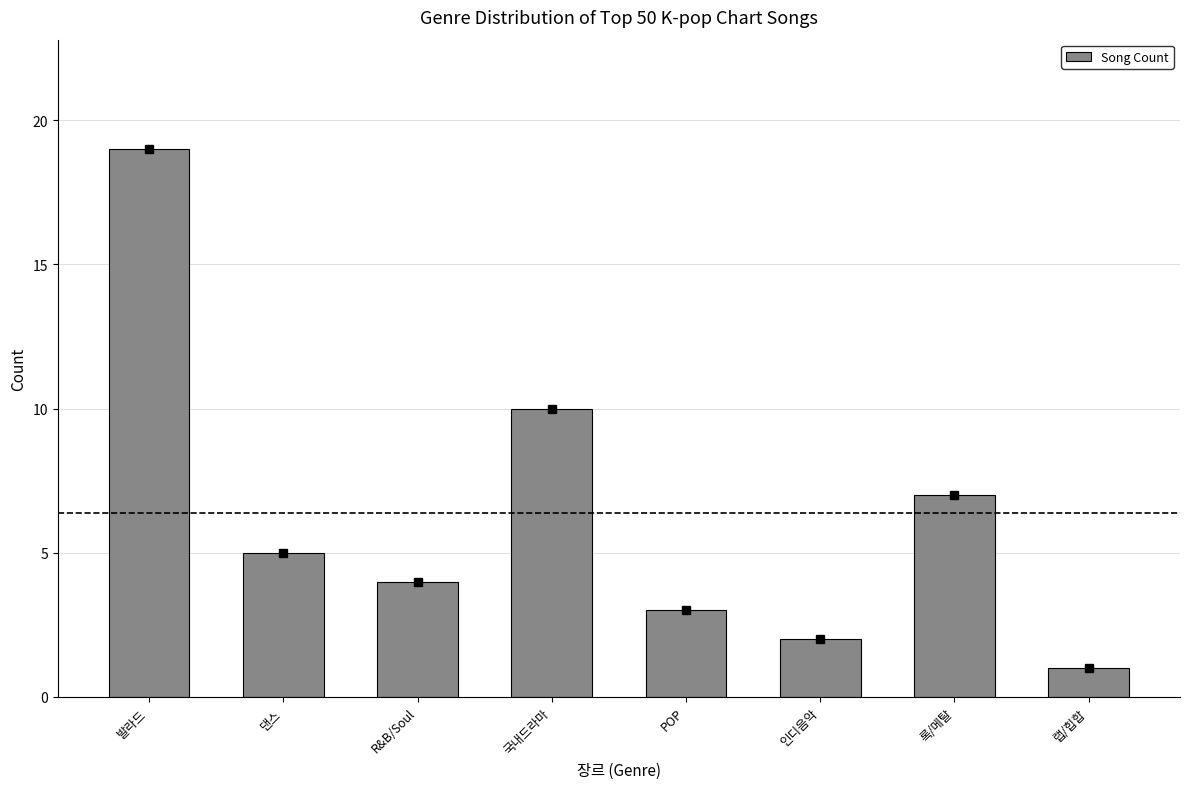

At which label does the data first exceed 5?

발라드